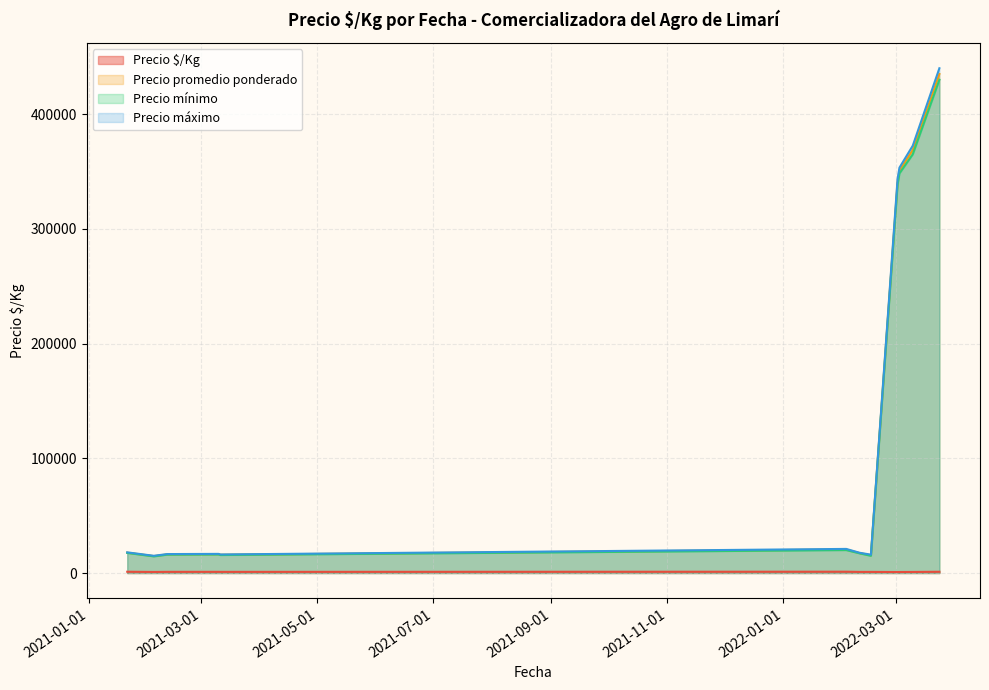

What is the total value across all series at 2022-03-24?

1426188